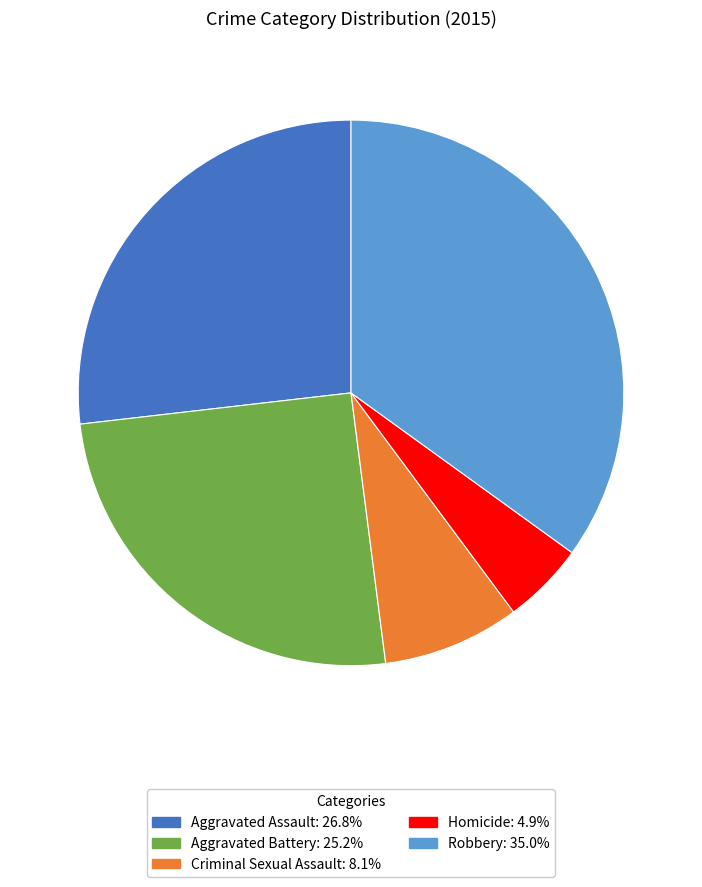

Approximately how many times larger is the value at Robbery compared to Criminal Sexual Assault?

4.3